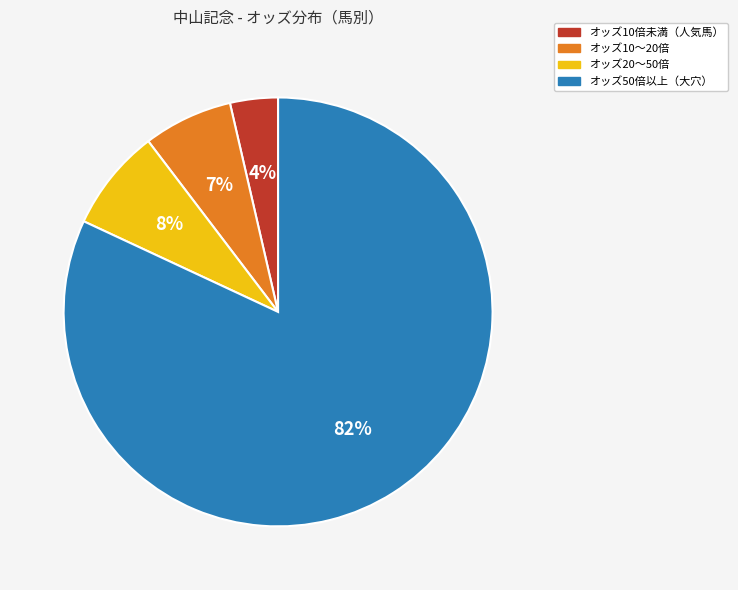

To the nearest percent, what is the average slice percentage?

25%